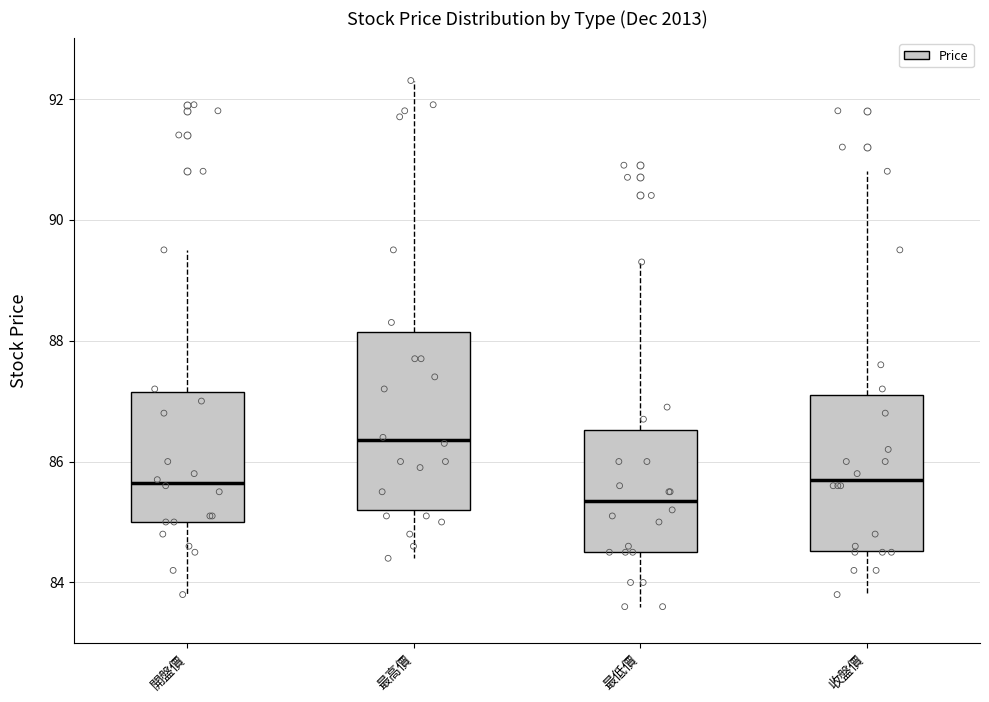

Where is the lower edge of the box for 開盤價 on the y-axis? The values are not printed on the chart, so give them approximately, as read against the axis.

85.0